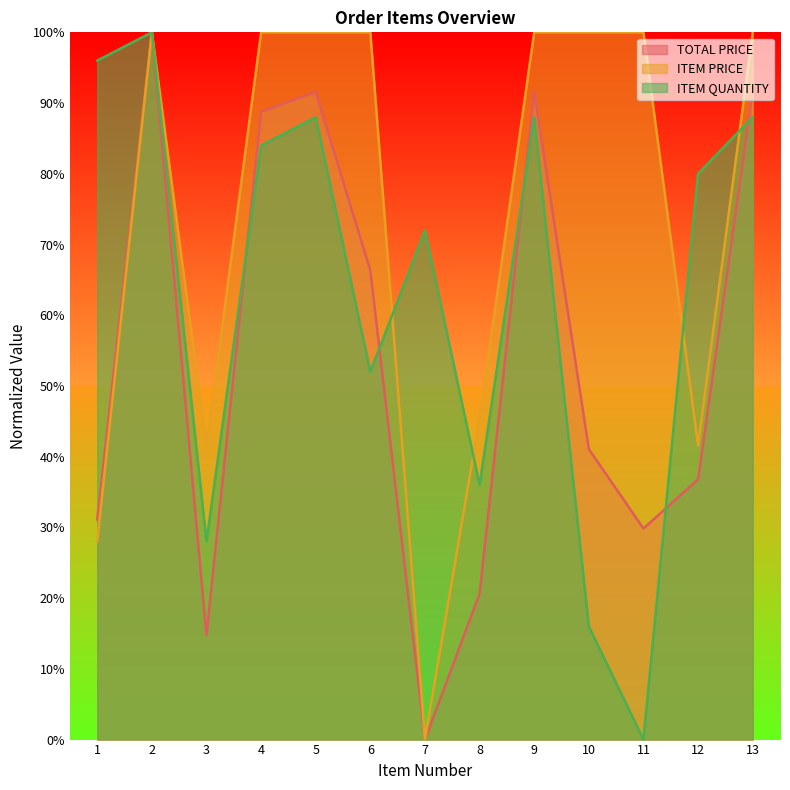

What is the difference between the ITEM PRICE values at 2 and 8?

54.6